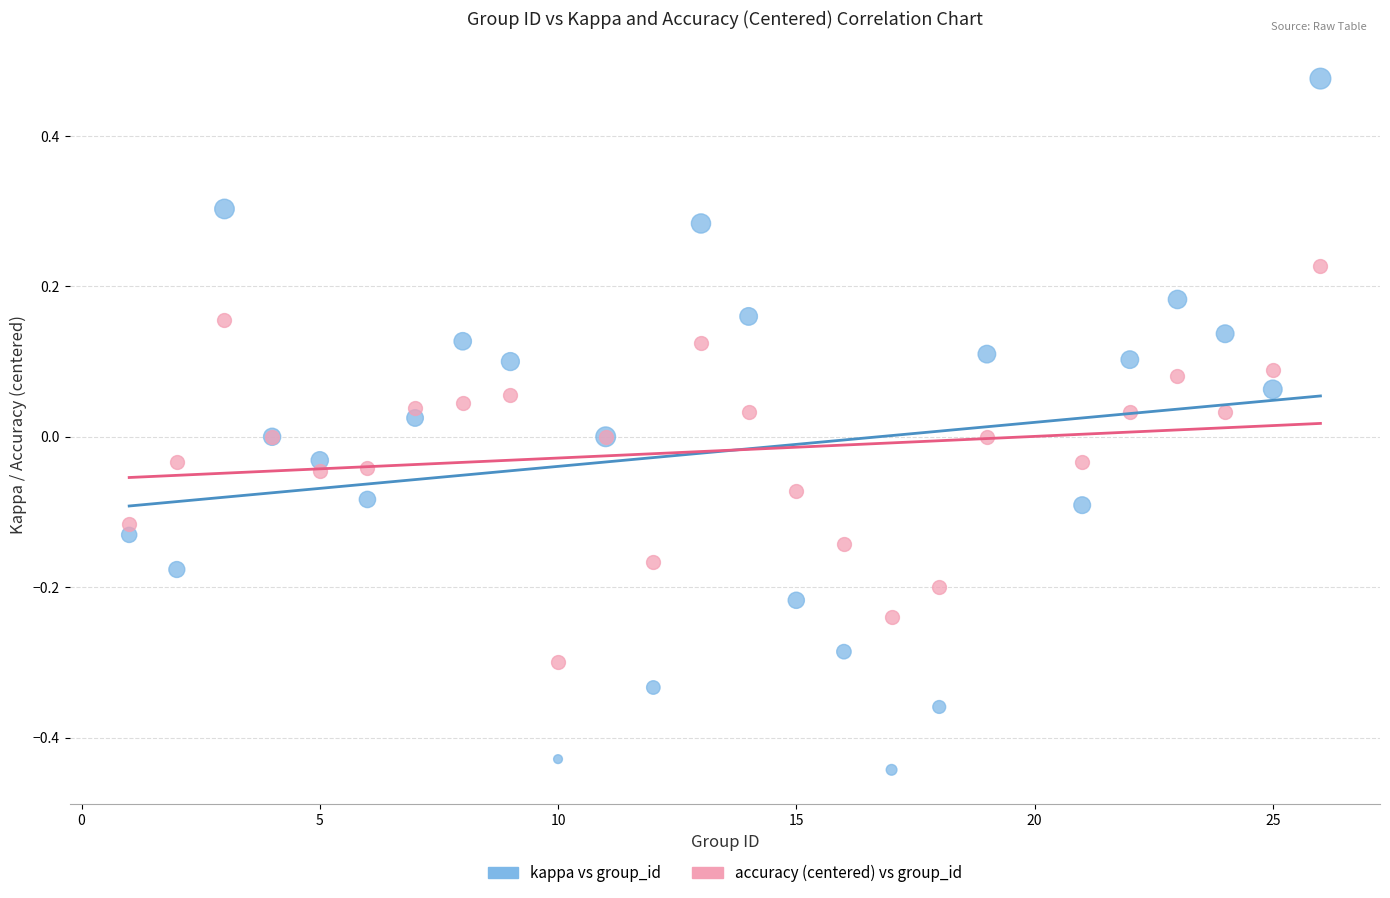

What is the X range (max minus min) for the scatter plot?

25.0